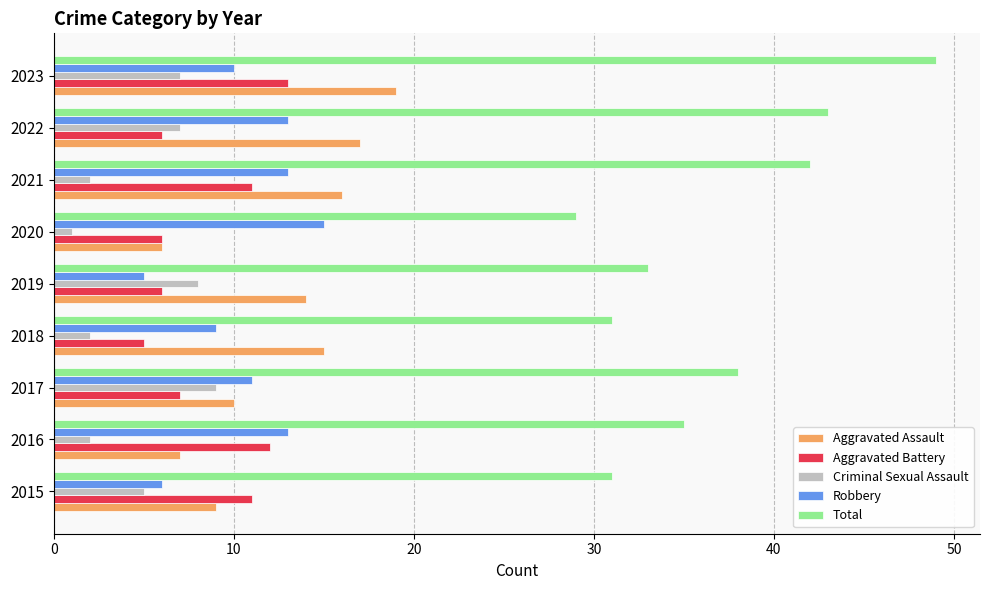

What are all the series names shown in the legend?

Aggravated Assault, Aggravated Battery, Criminal Sexual Assault, Robbery, Total